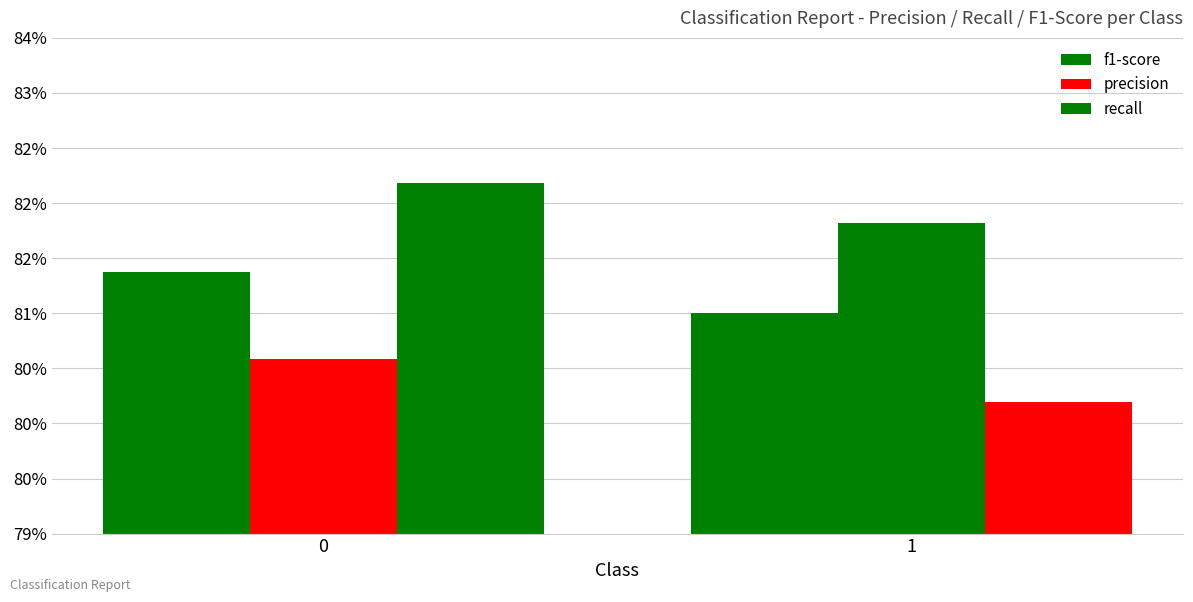

True or false: f1-score has a value of 1.4 at 1.

False